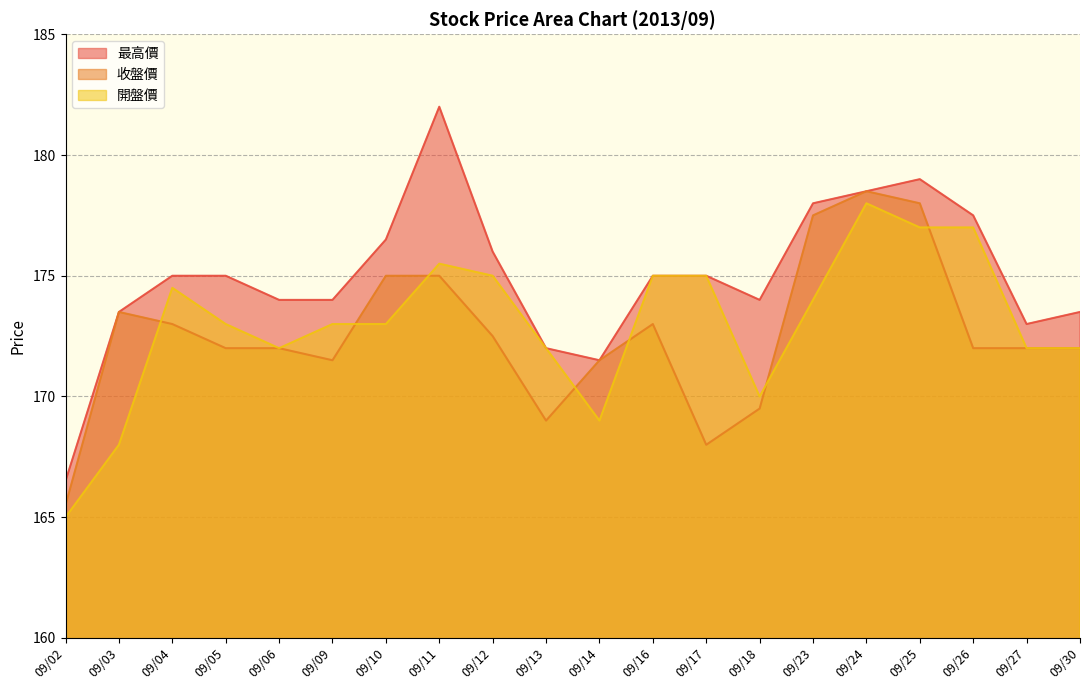

How many lines are shown in the chart?

3